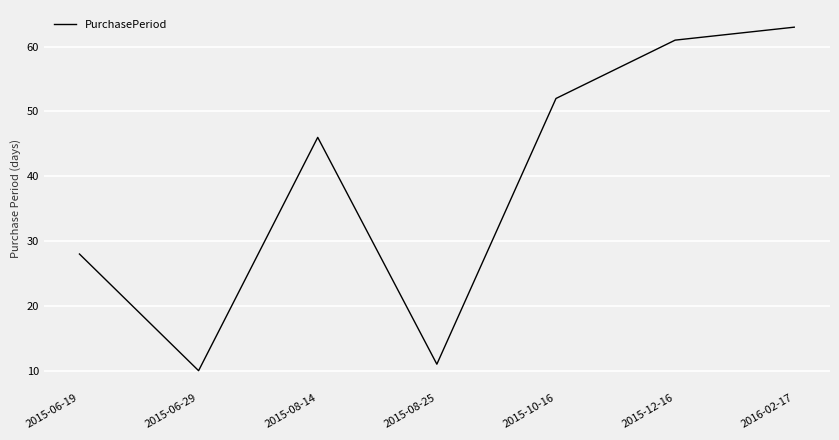

Reading left to right, what are all the values shown in this chart?

2015-06-19=28	2015-06-29=10	2015-08-14=46	2015-08-25=11	2015-10-16=52	2015-12-16=61	2016-02-17=63